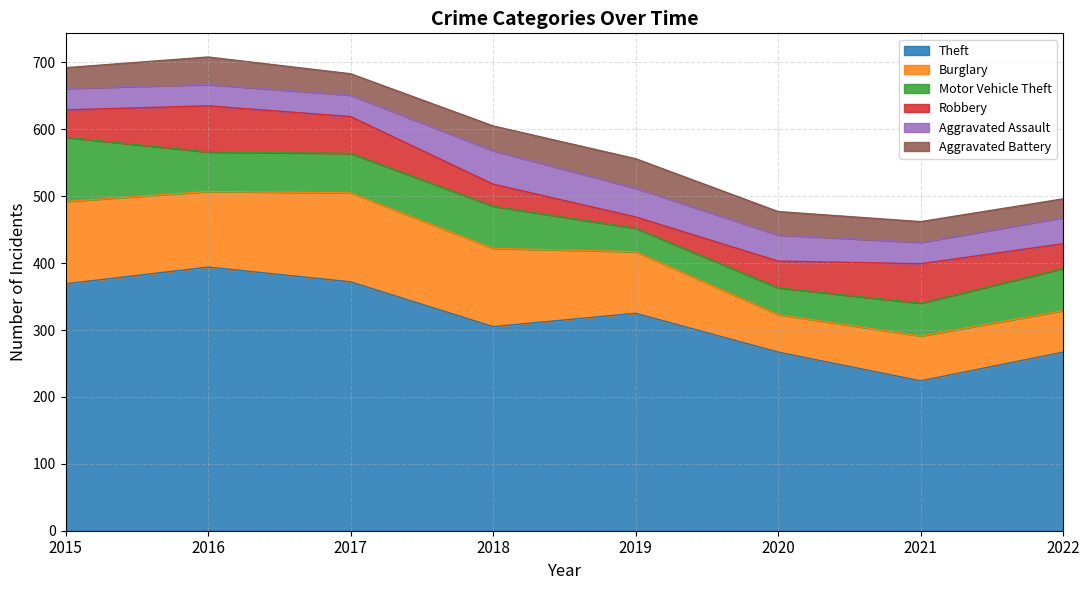

Which has a higher value, 2018 or 2016?

2016